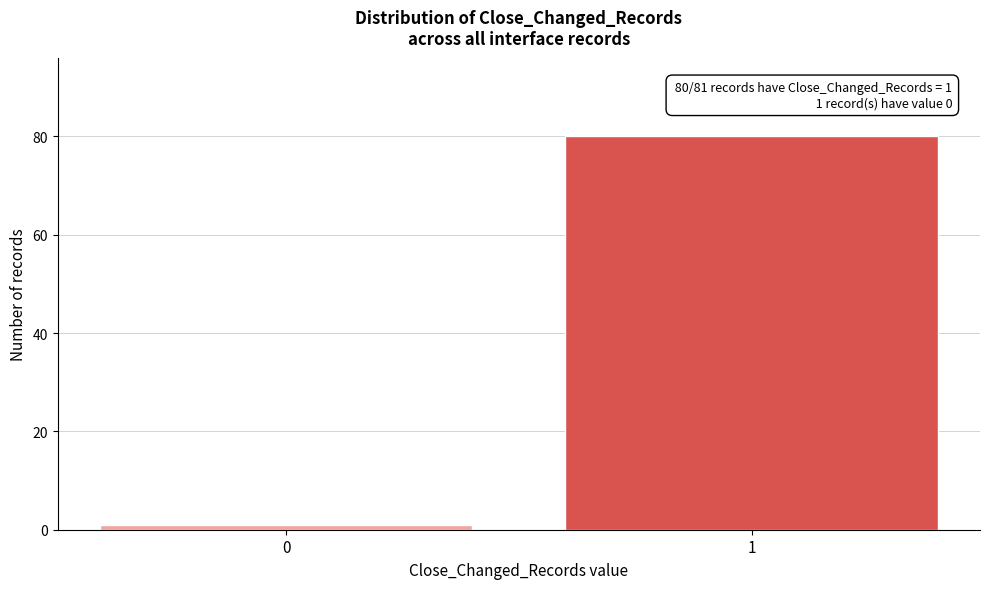

Reading left to right, what are all the values shown in this chart?

1	80